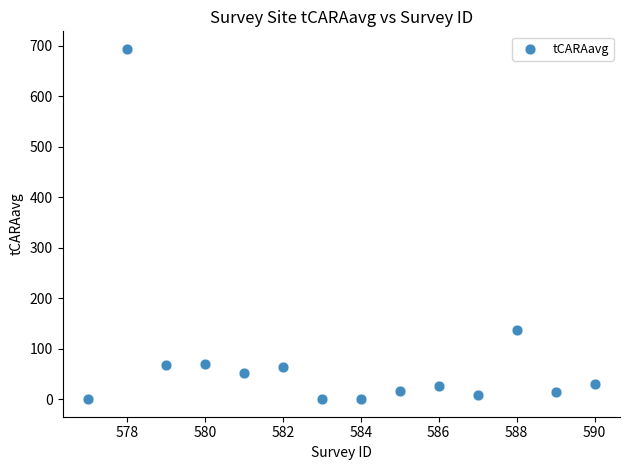

What is the range of Y values (max minus min)?

694.2